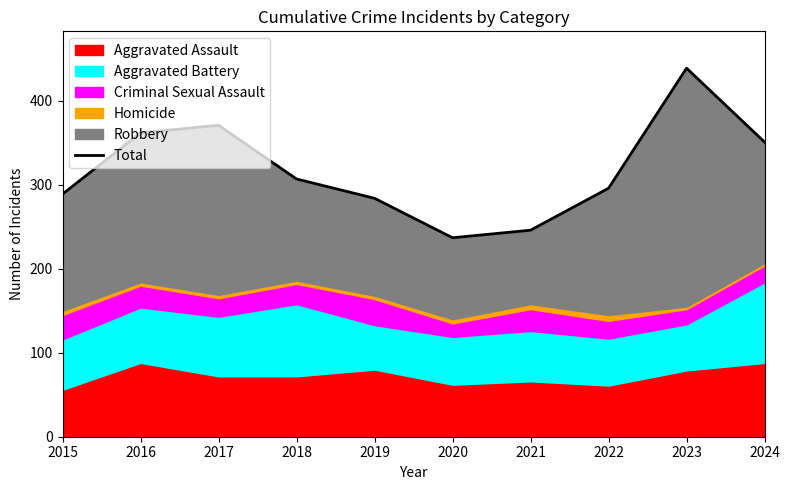

At which category does the data reach its first local valley?

2020